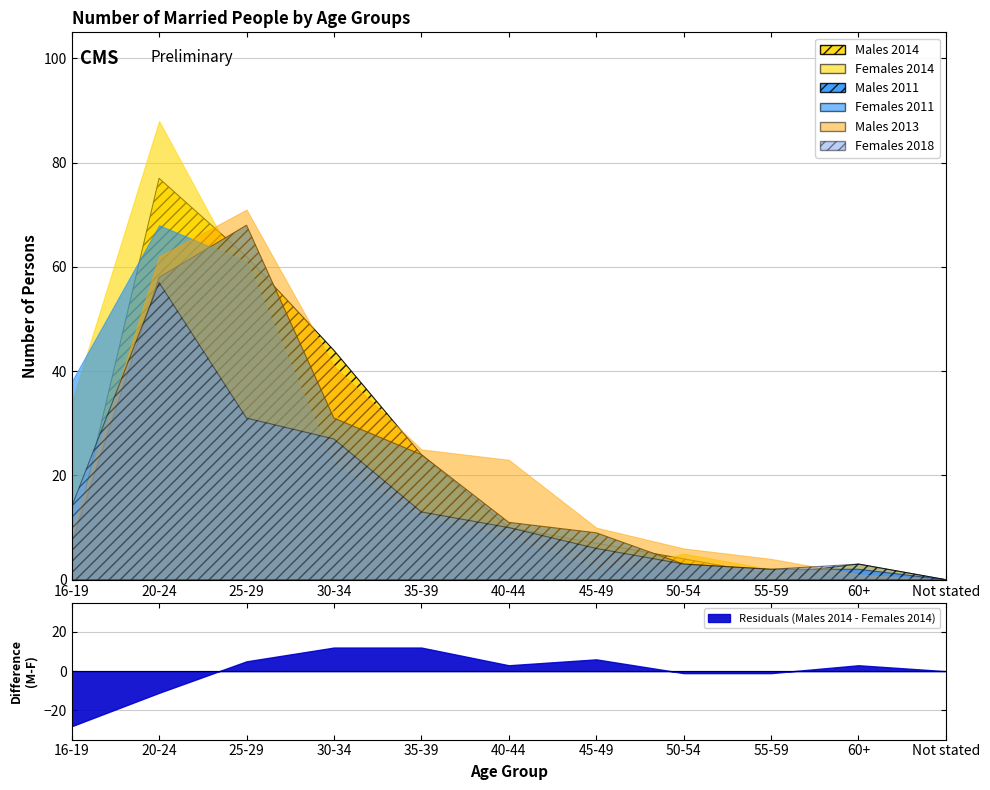

Rank the series by their maximum value, from highest to lowest.

Females 2014, Males 2014, Males 2013, Males 2011, Females 2011, Females 2018